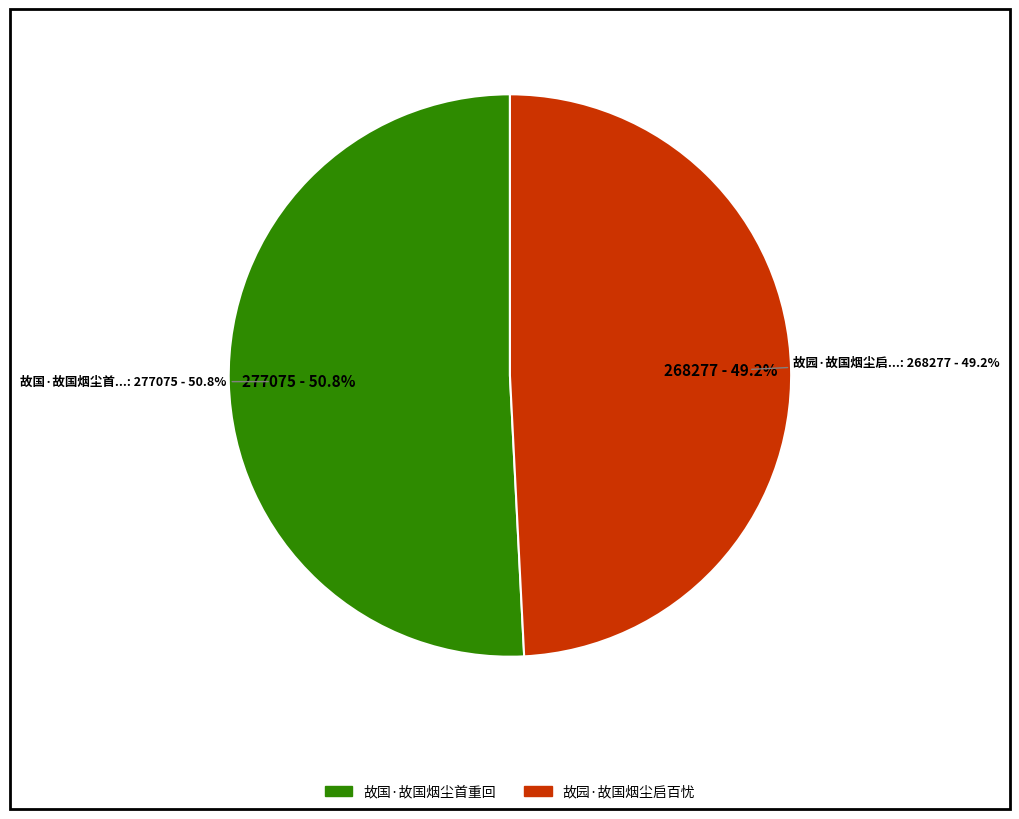

Which slice is the largest?

故国·故国烟尘首重回